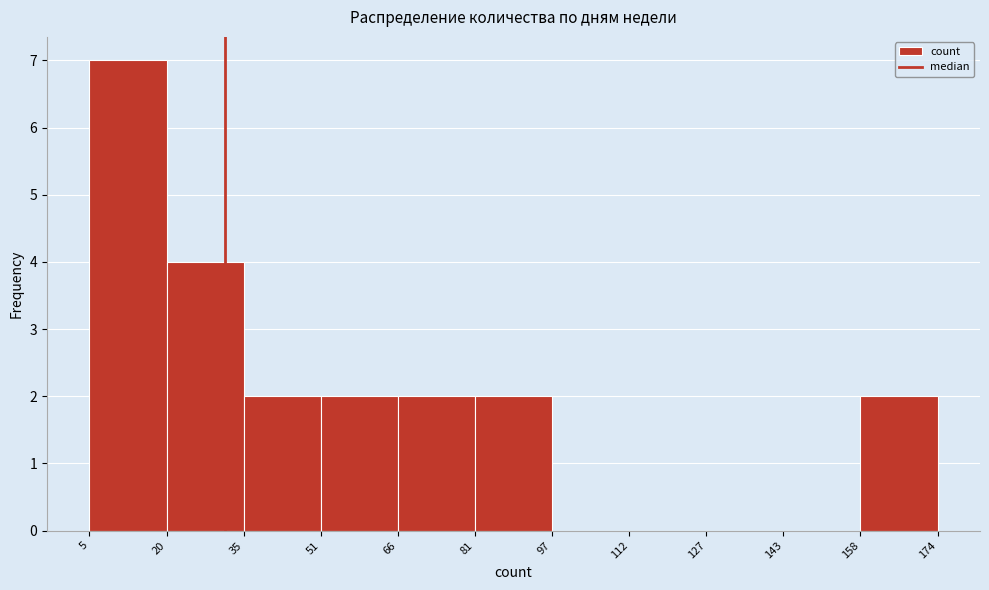

Reading left to right, transcribe this chart: for each bar, give the range it covers on the x-axis and its height. The values are not printed on the chart, so give them approximately, as read against the axis.

5 to 20: 7
20 to 35: 4
35 to 51: 2
51 to 66: 2
66 to 81: 2
81 to 97: 2
97 to 112: 0
112 to 127: 0
127 to 143: 0
143 to 158: 0
158 to 174: 2